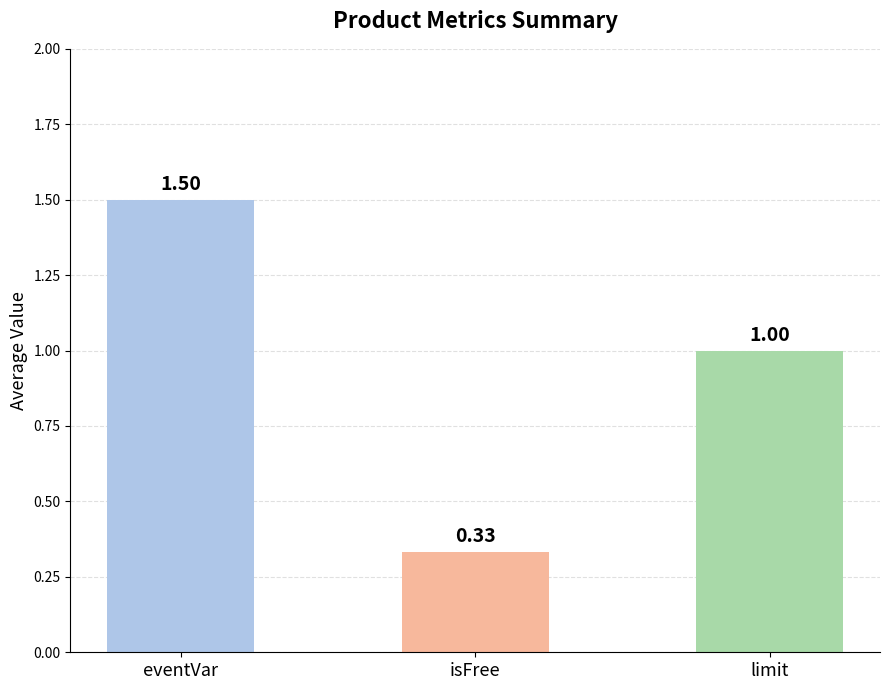

The value of limit at 1002 is 0. True or false?

False